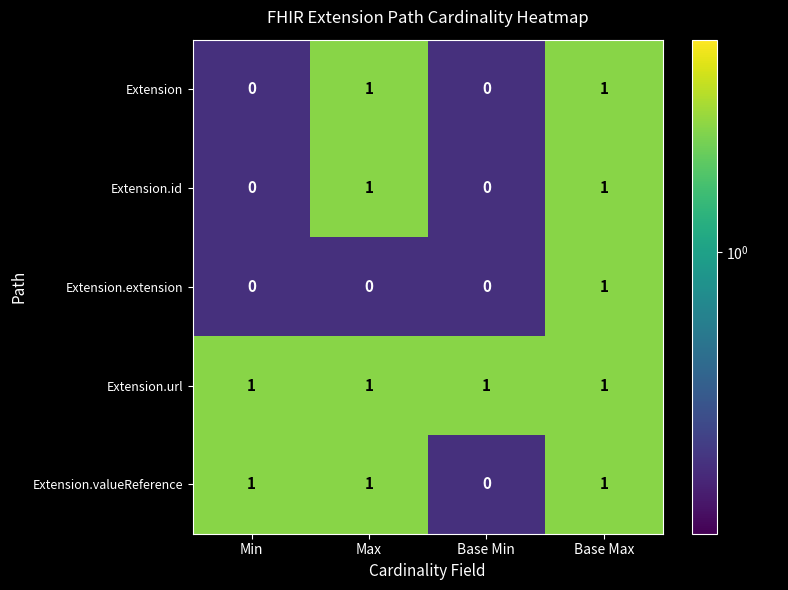

Which category has the highest value in the Extension.extension series?

Base Max